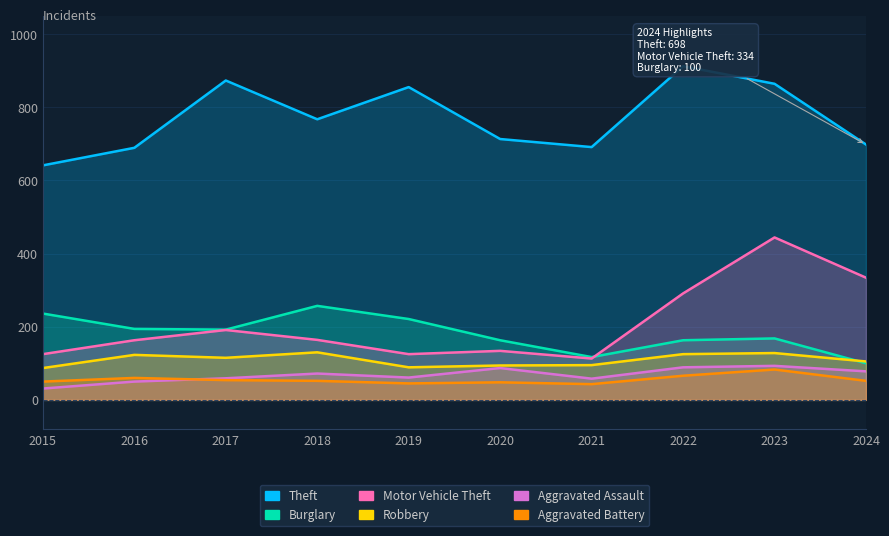

Rank the series by their maximum value, from lowest to highest.

Aggravated Battery, Aggravated Assault, Robbery, Burglary, Motor Vehicle Theft, Theft